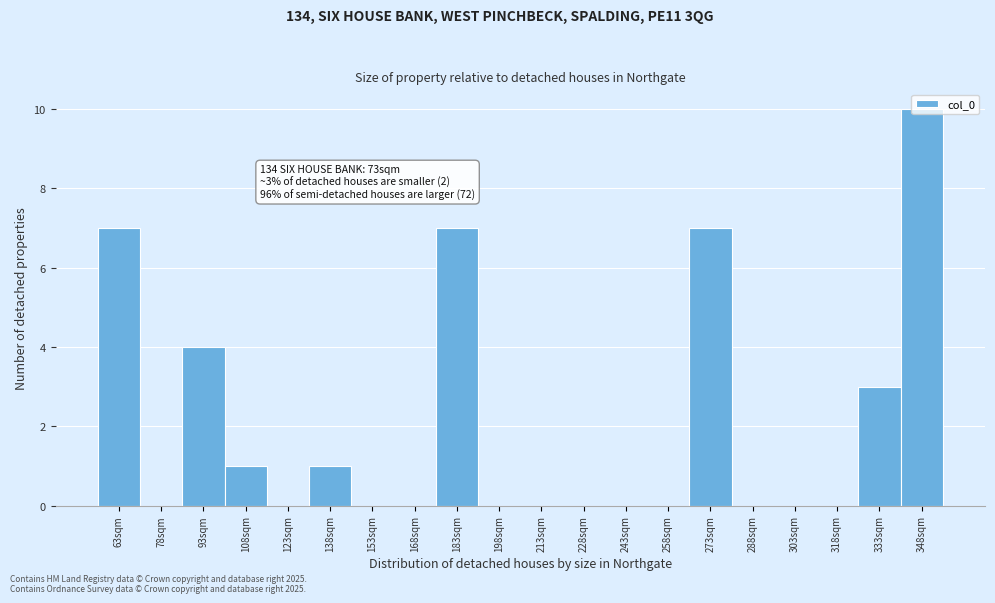

At which label is the value closest to 5?

93sqm